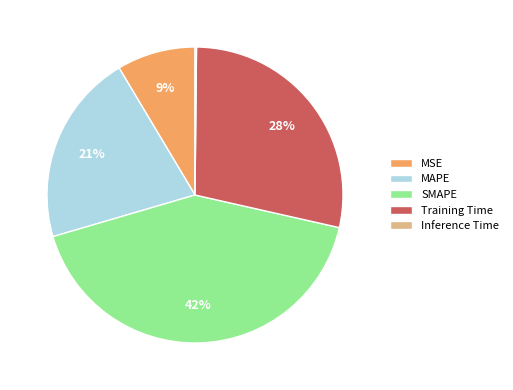

To the nearest percent, what is the average slice percentage?

20%